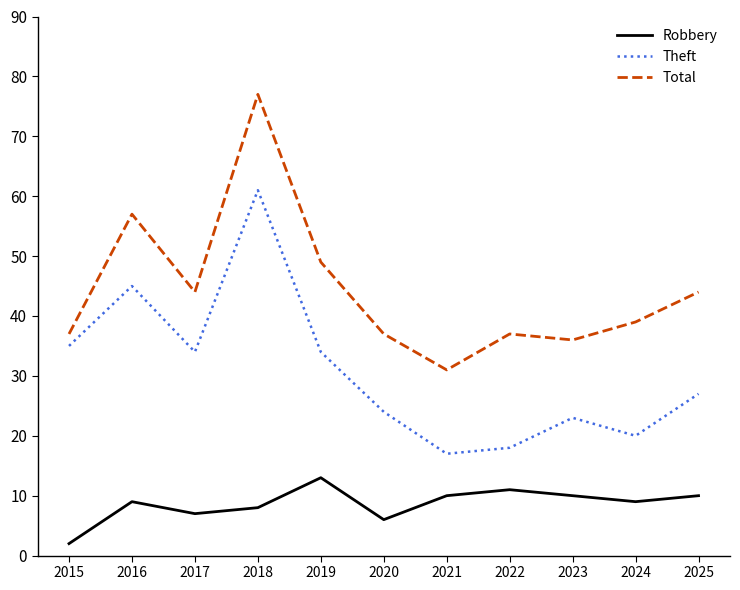

True or false: Robbery has a value of 13 at 2019.

True